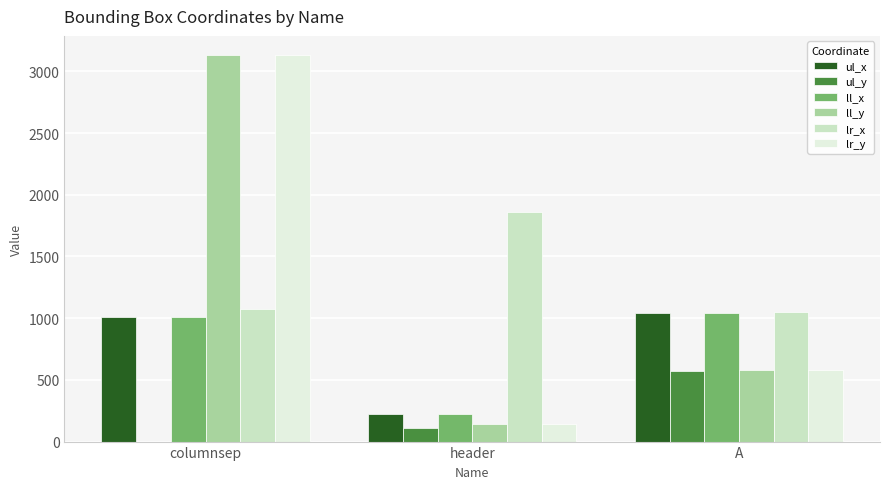

At which label is lr_x closest to 1453?

columnsep